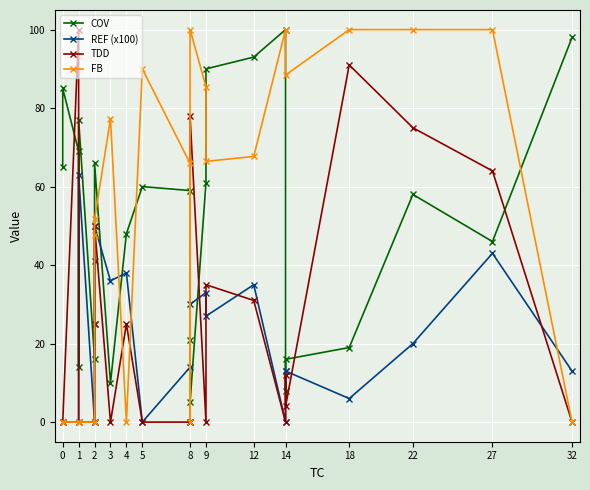

Reading left to right, extract all data points from this chart.

COV: 65.0	85.0	69.0	14.0	77.0	16.0	41.0	66.0	10.0	48.0	60.0	59.0	21.0	5.0	61.0	90.0	93.0	100.0	8.0	16.0	19.0	58.0	46.0	98.0
REF (x100): 0.0	0.0	0.0	0.0	63.0	0.0	25.0	50.0	36.0	38.0	0.0	14.0	0.0	30.0	33.0	27.0	35.0	0.0	13.0	13.0	6.0	20.0	43.0	13.0
TDD: 0.0	0.0	100.0	0.0	0.0	0.0	25.0	50.0	0.0	25.0	0.0	0.0	0.0	78.0	0.0	35.0	31.0	0.0	12.0	4.0	91.0	75.0	64.0	0.0
FB: 0.0	0.0	0.0	0.0	0.0	0.0	47.7	51.7	77.3	0.0	90.0	65.9	0.0	100.0	85.5	66.4	67.7	100.0	100.0	88.4	100.0	100.0	100.0	0.0